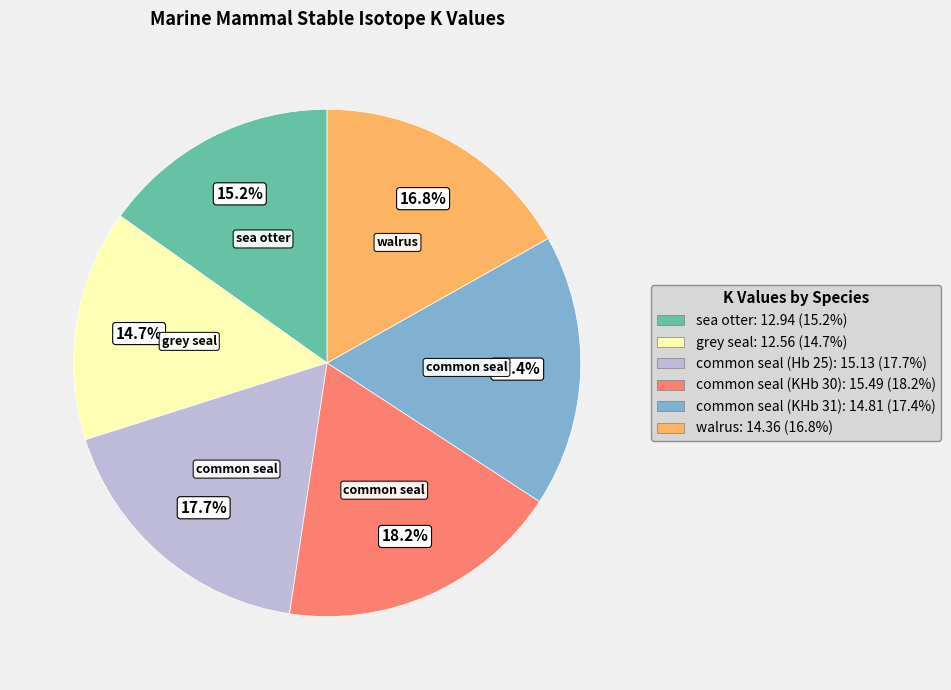

Is there any slice that represents more than half of the pie?

No